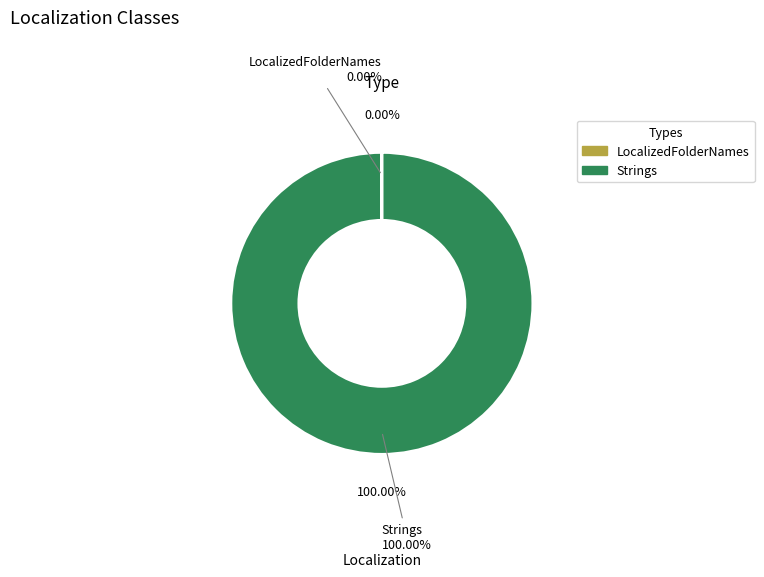

Which category has the smallest portion of the pie?

LocalizedFolderNames